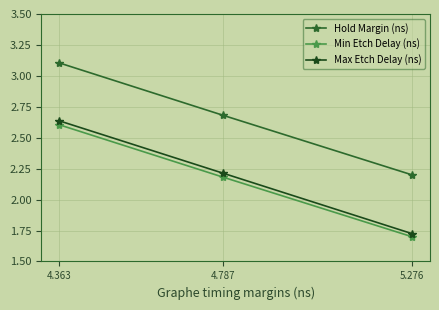

The value of Min Etch Delay (ns) at 4.363 is 0.8. True or false?

False